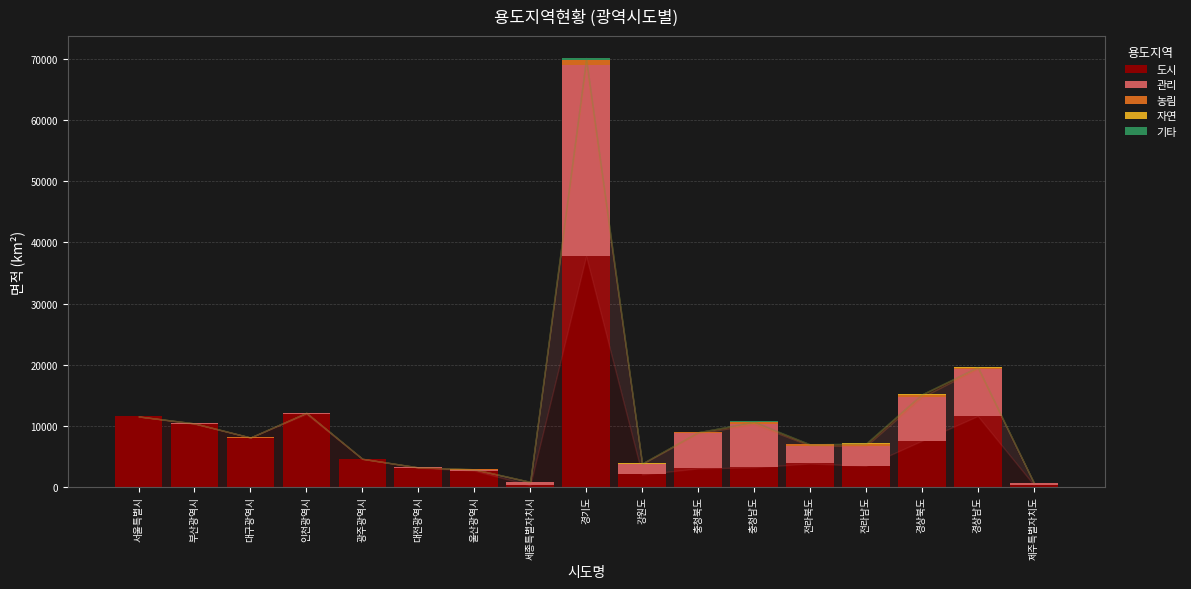

Are the bars grouped side by side (vs. stacked)?

No